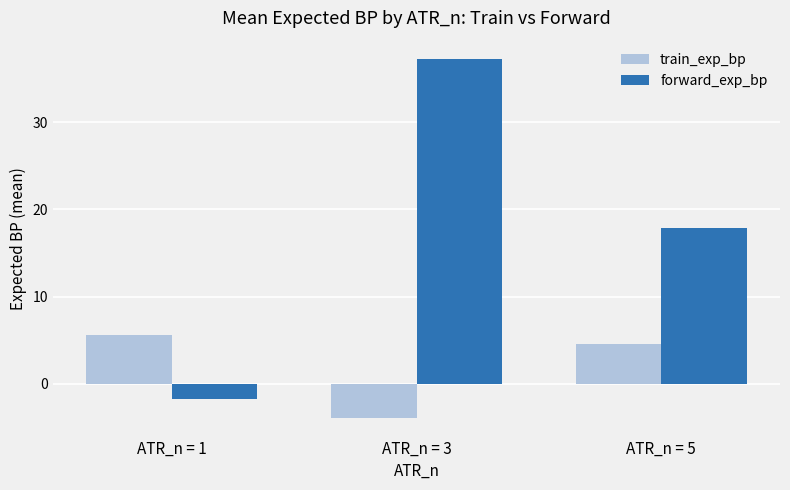

At how many categories does at least one series exceed 6?

2